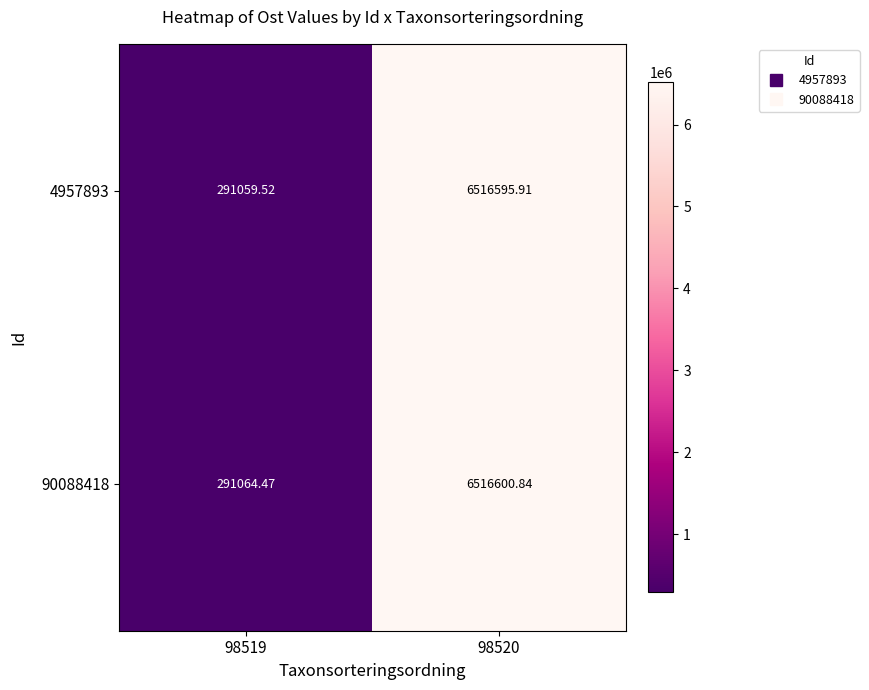

How many categories are shown in the chart?

2